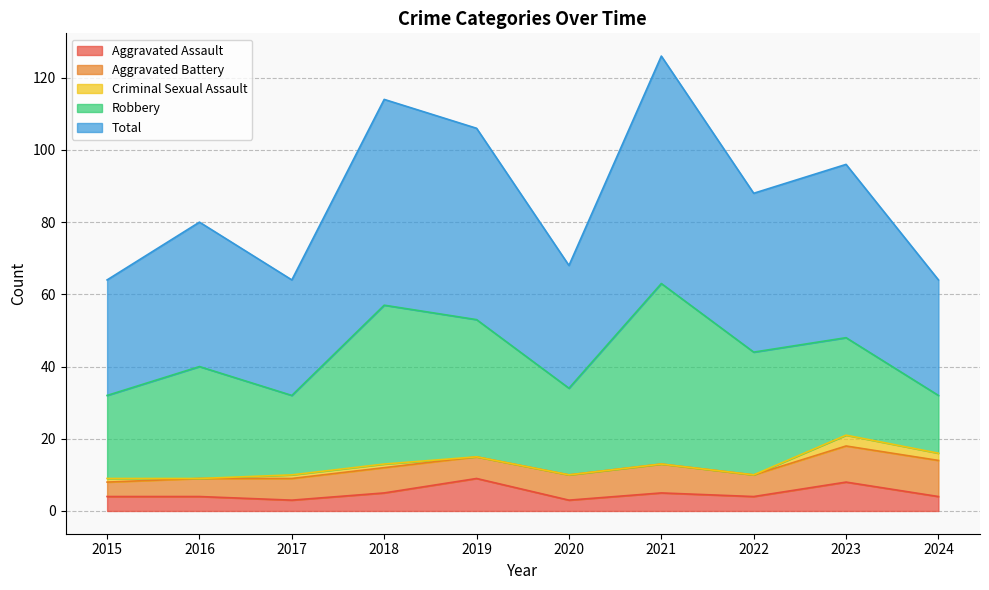

What is the difference between the maximum and second lowest values in the Robbery series?

28